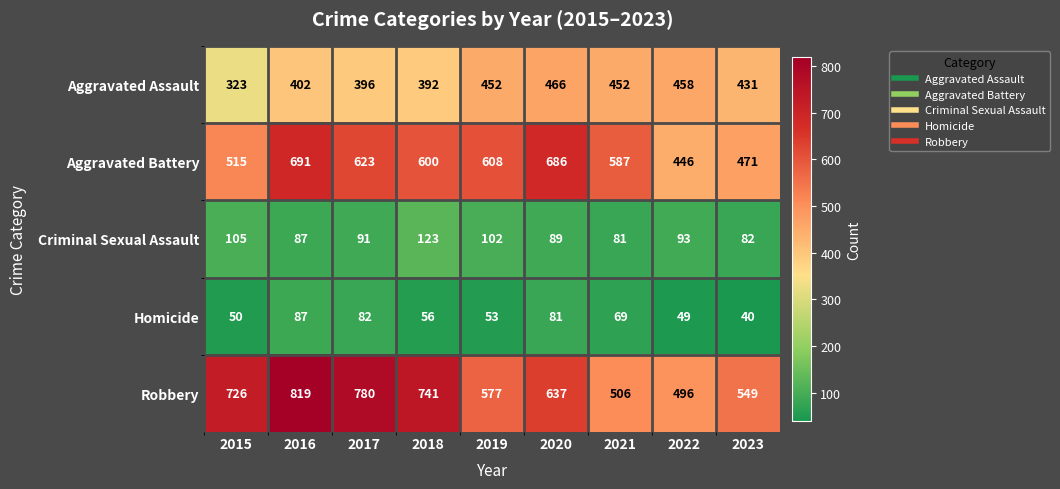

At which label is Aggravated Battery closest to 568?

2021